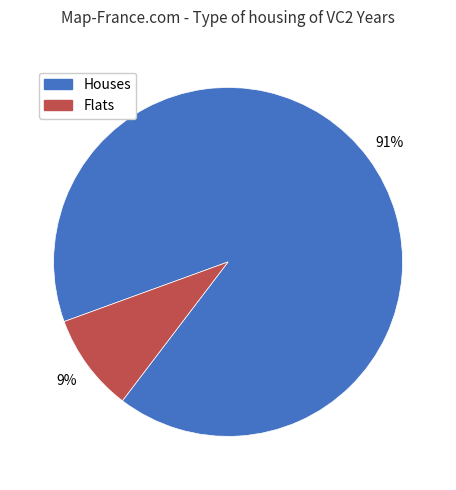

To the nearest percent, what is the difference between the largest and smallest slice percentages?

82%